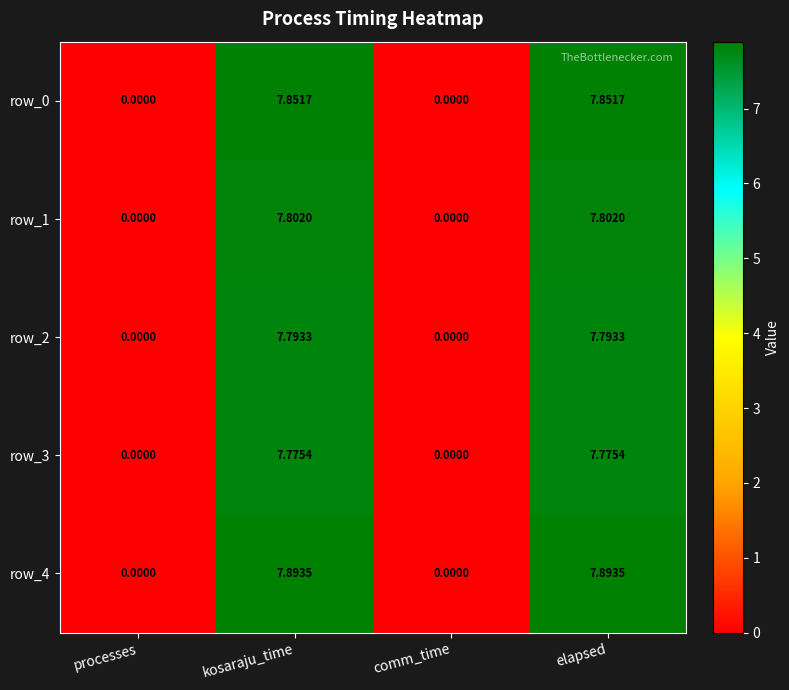

List the labels in order of row_1 value, smallest first.

processes, comm_time, kosaraju_time, elapsed